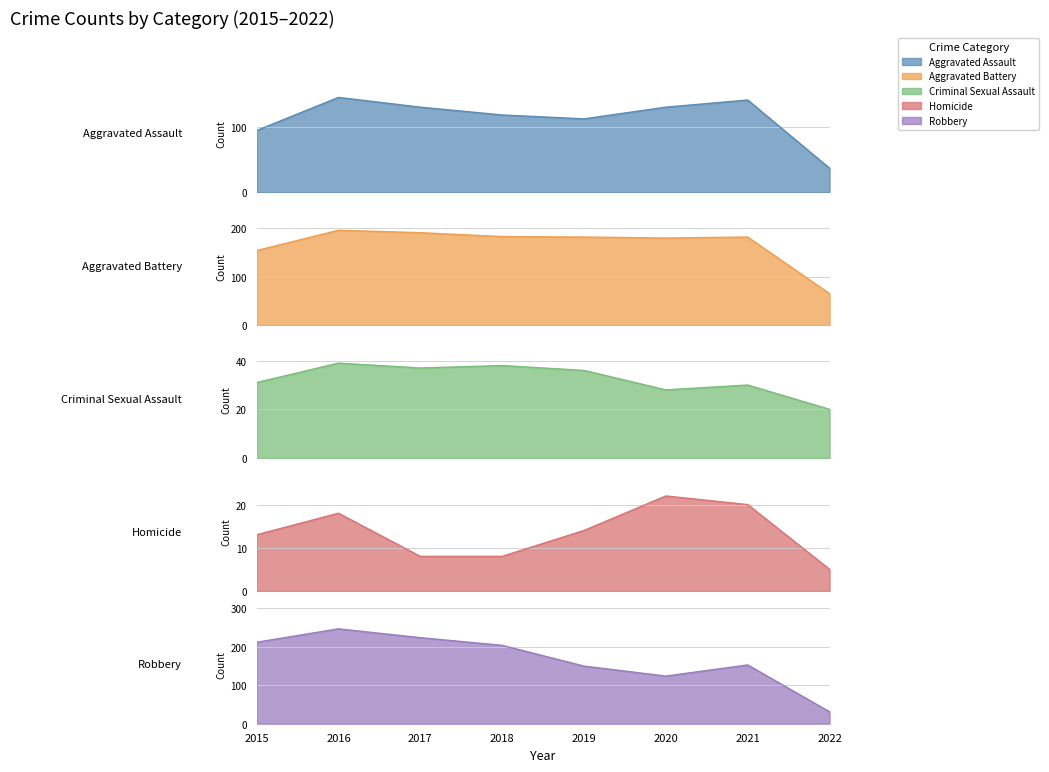

At how many categories does at least one series exceed 65?

7